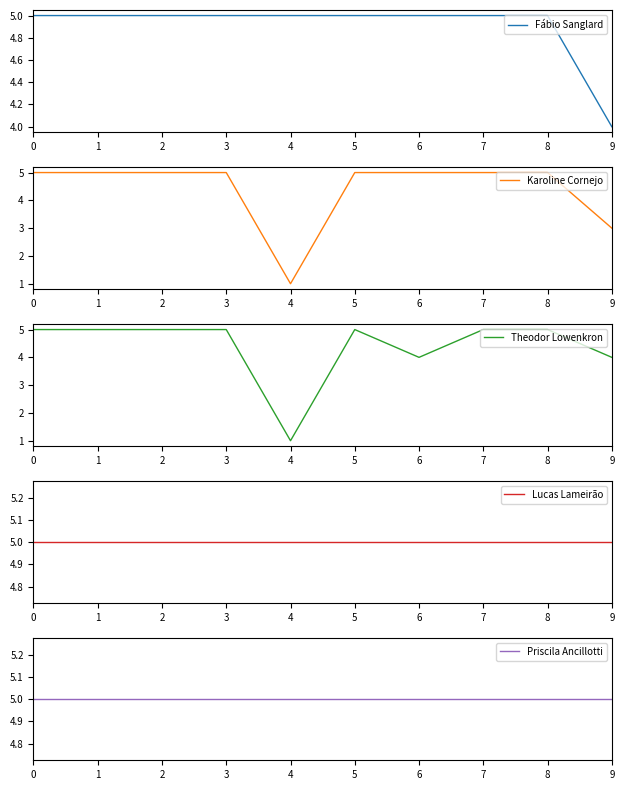

Reading left to right, extract all data points from this chart.

Fábio Sanglard: 0=5	1=5	2=5	3=5	4=5	5=5	6=5	7=5	8=5	9=4
Karoline Cornejo: 0=5	1=5	2=5	3=5	4=1	5=5	6=5	7=5	8=5	9=3
Theodor Lowenkron: 0=5	1=5	2=5	3=5	4=1	5=5	6=4	7=5	8=5	9=4
Lucas Lameirão: 0=5	1=5	2=5	3=5	4=5	5=5	6=5	7=5	8=5	9=5
Priscila Ancillotti: 0=5	1=5	2=5	3=5	4=5	5=5	6=5	7=5	8=5	9=5